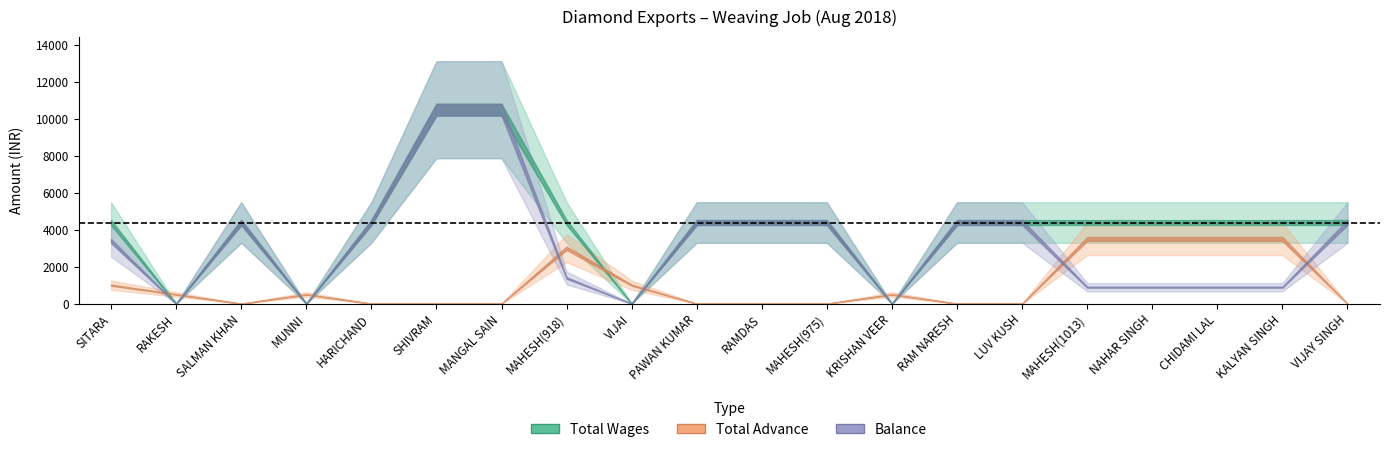

Between which two adjacent categories do Total Advance and Total Wages first intersect?

SITARA and RAKESH